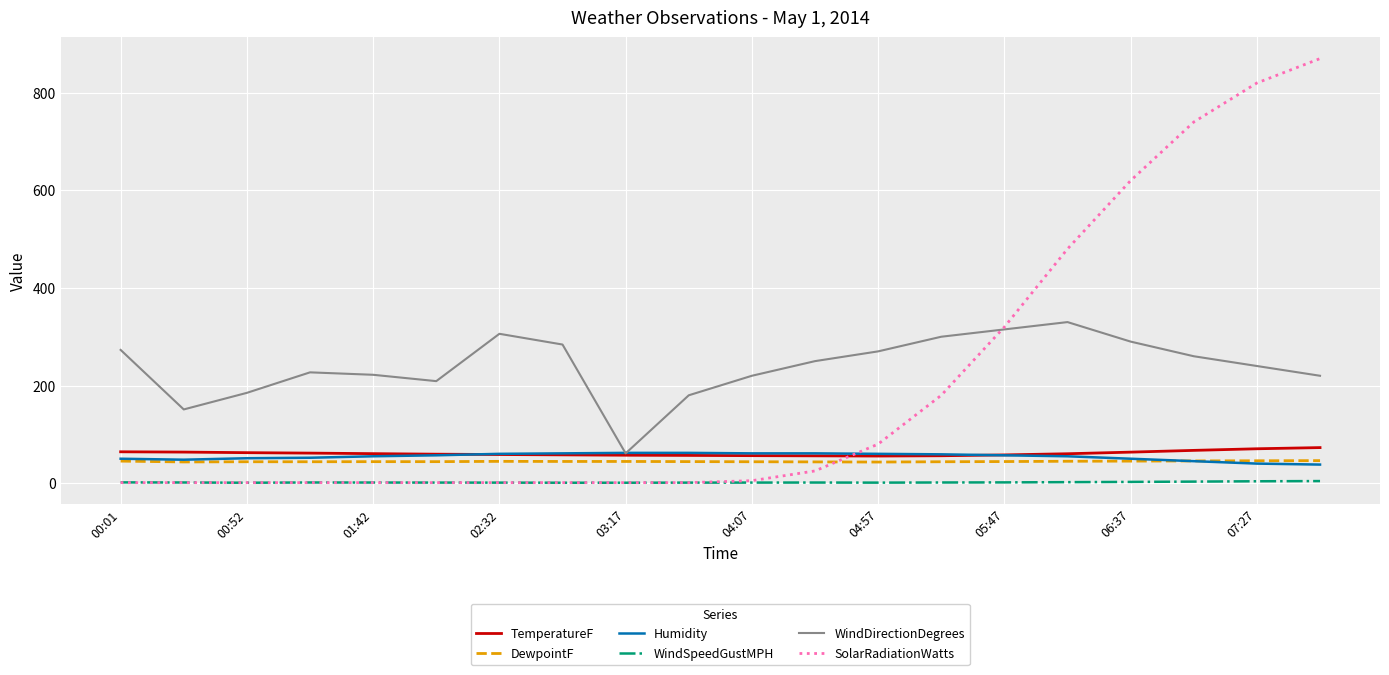

Which series has the widest spread of values?

SolarRadiationWatts